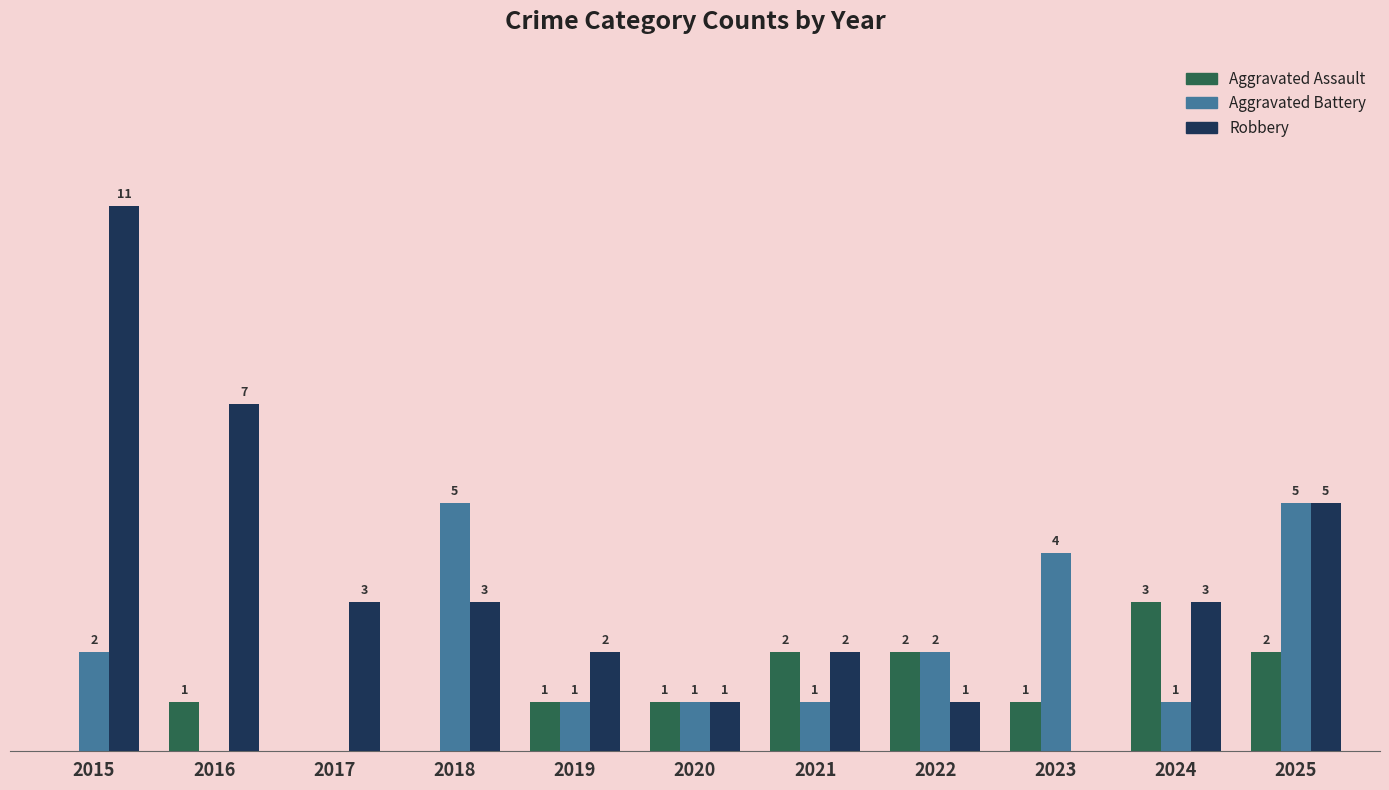

Which series has the largest total across all categories?

Robbery